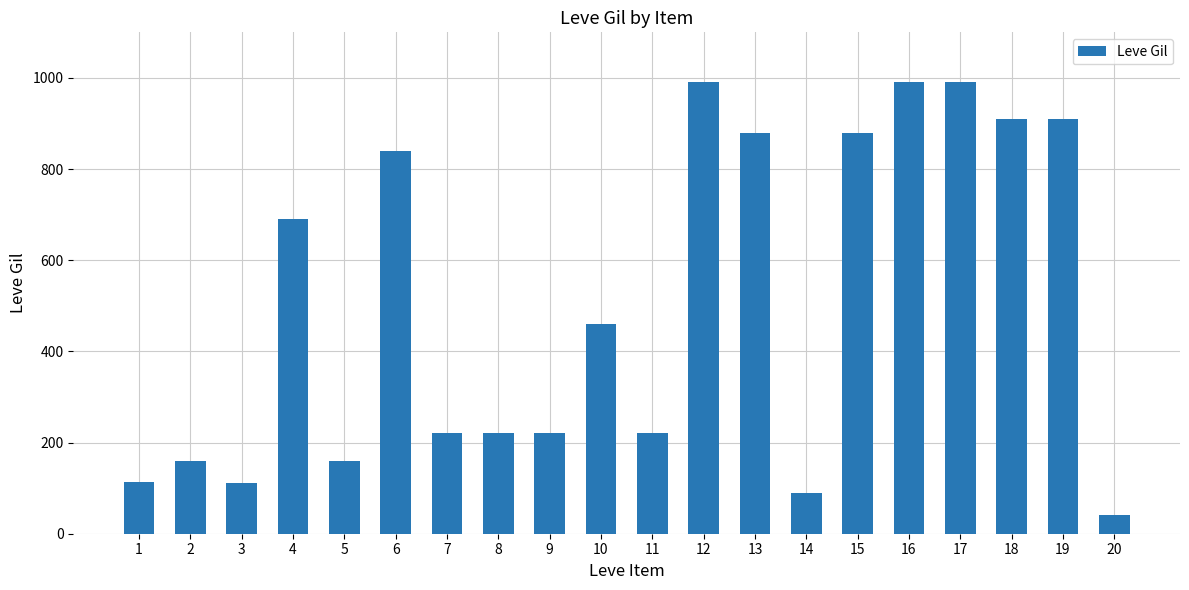

Is it true that the value at 20 is 40?

True